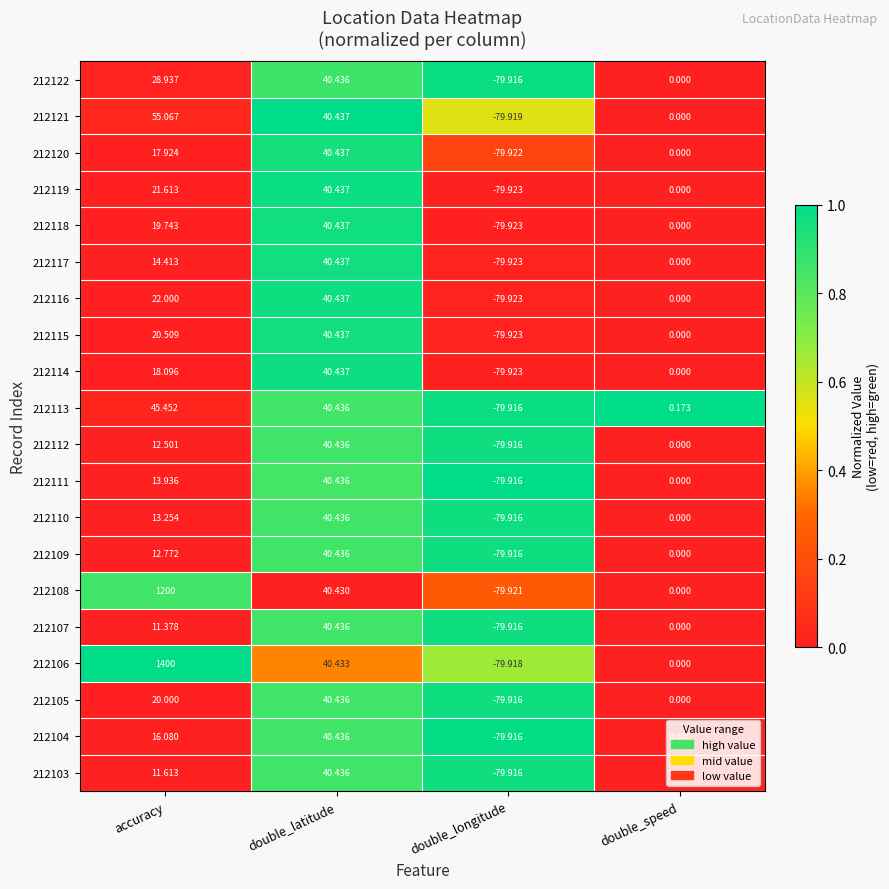

What is the difference between the highest and lowest values at accuracy?

1388.6